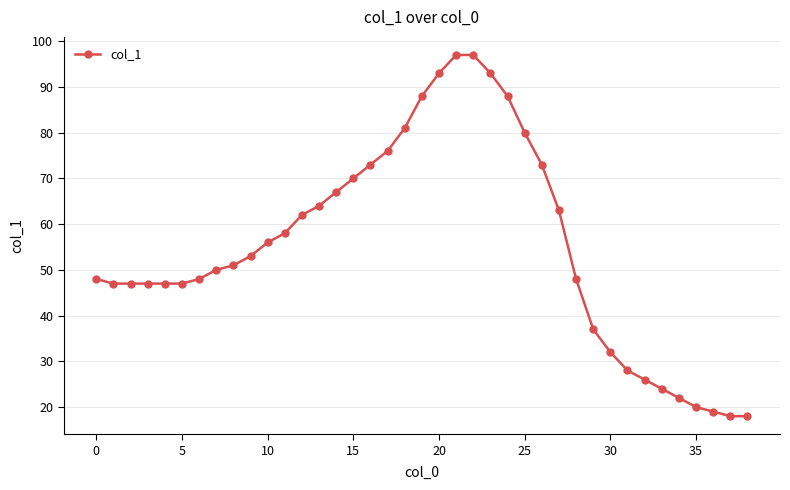

How many lines are shown in the chart?

1